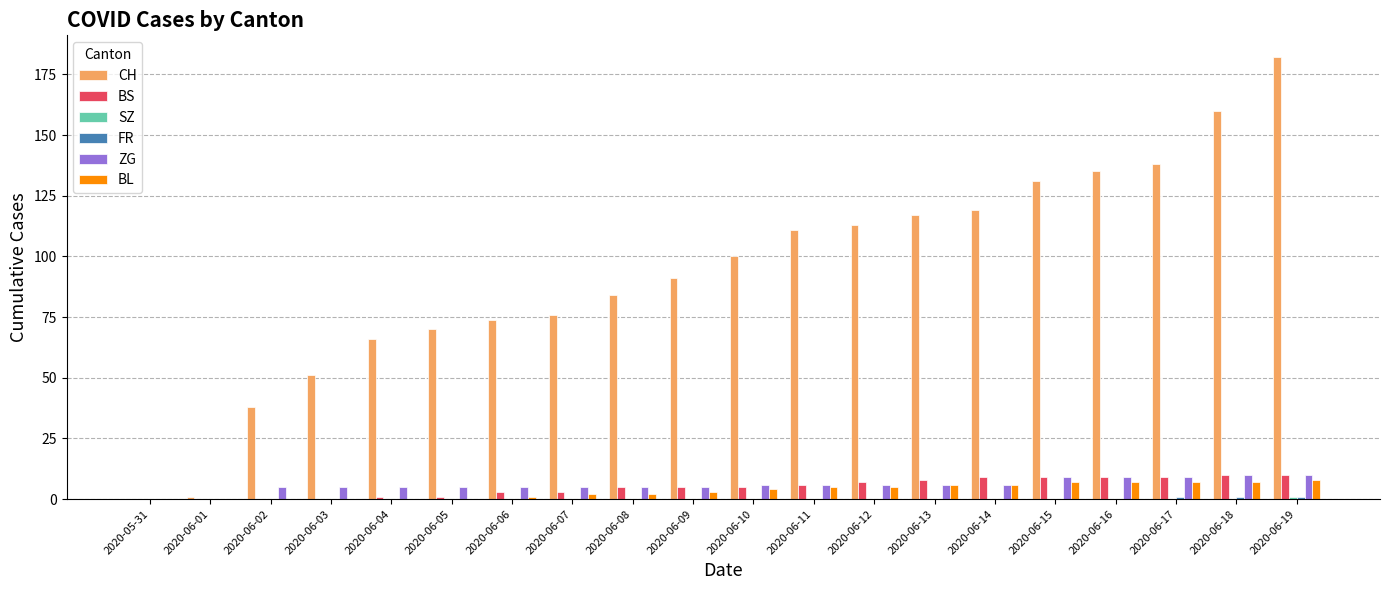

What is the sum of all BL values?

70